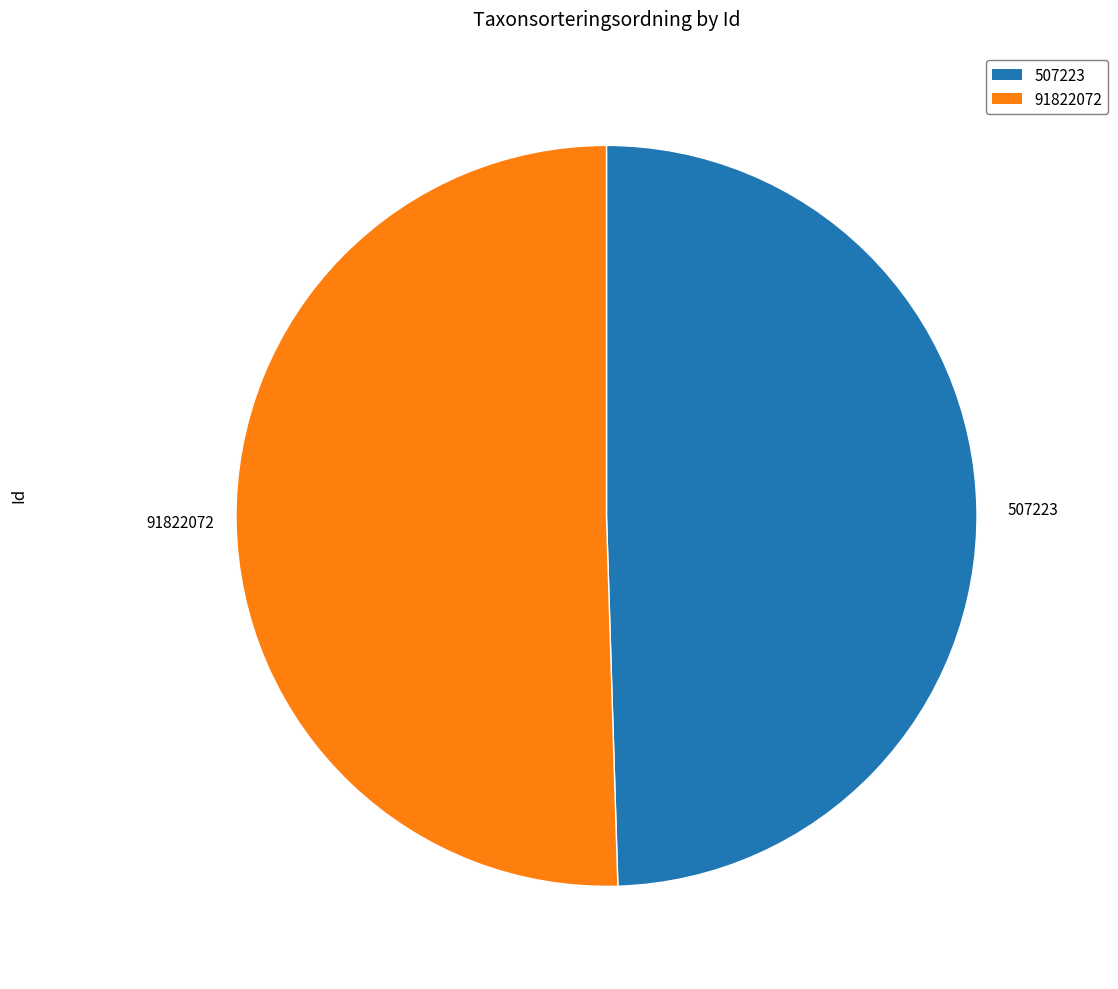

Approximately how many times larger is the value at 507223 compared to 91822072?

1.0